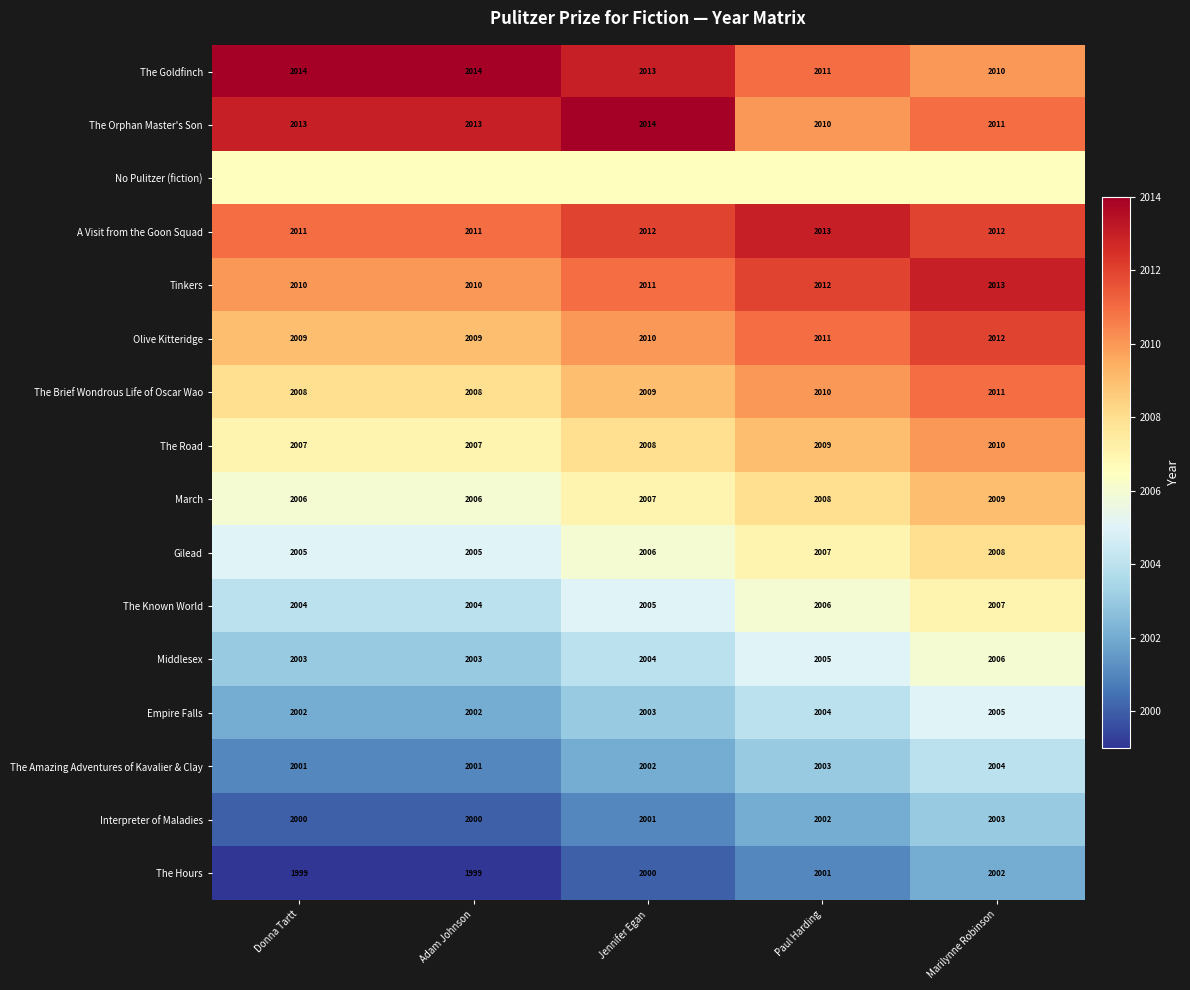

At how many categories does at least one series exceed 2009?

5